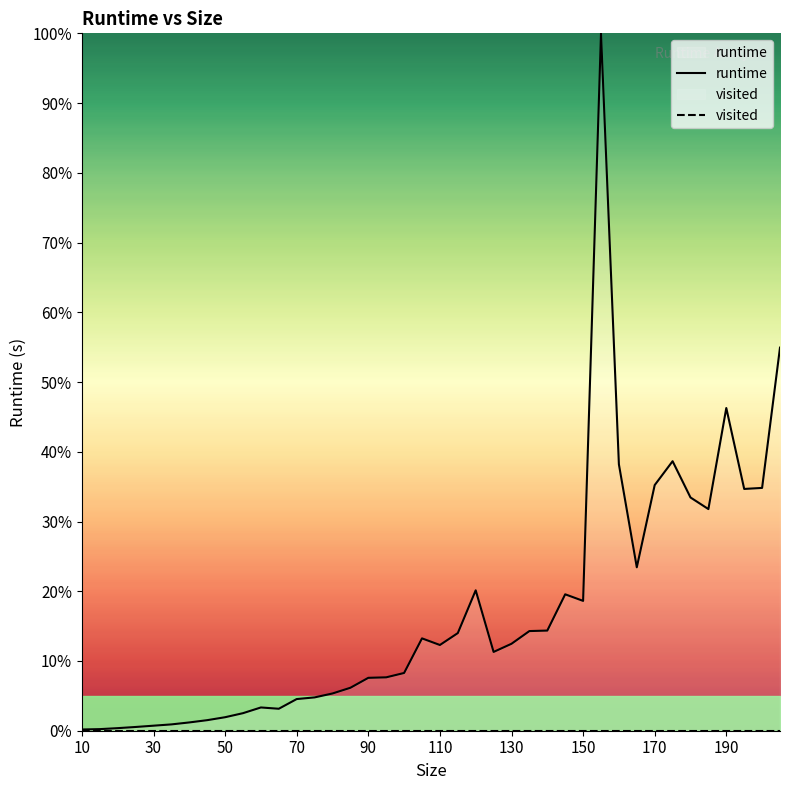

Is the value of visited at 50 greater than the value of runtime at 10?

No